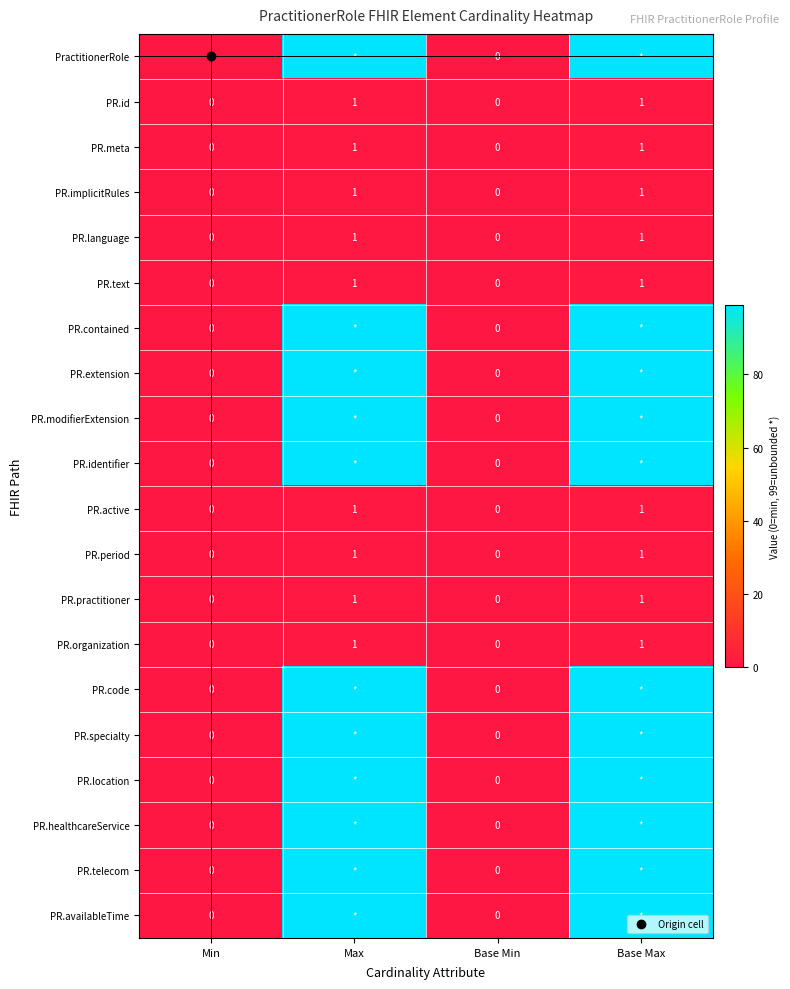

True or false: PR.language has a value of 1 at Base Max.

False